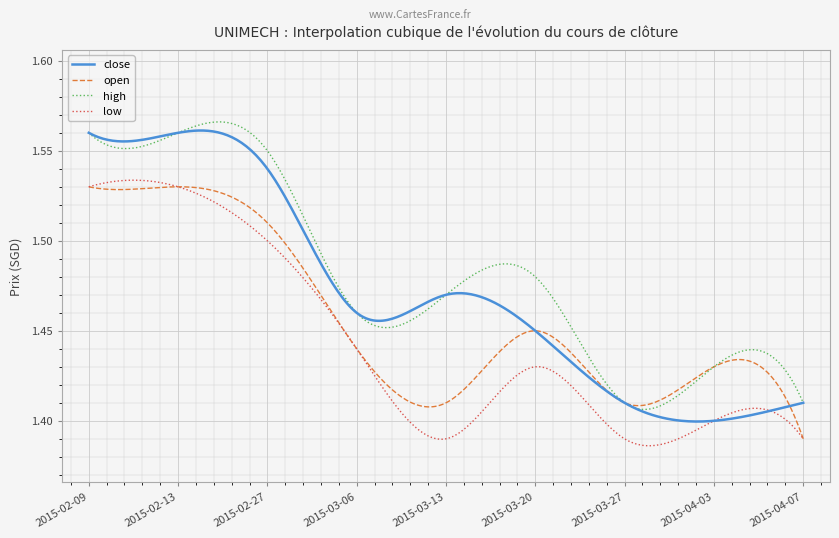

The high series shows 2.3 at 2015-02-09. True or false?

False